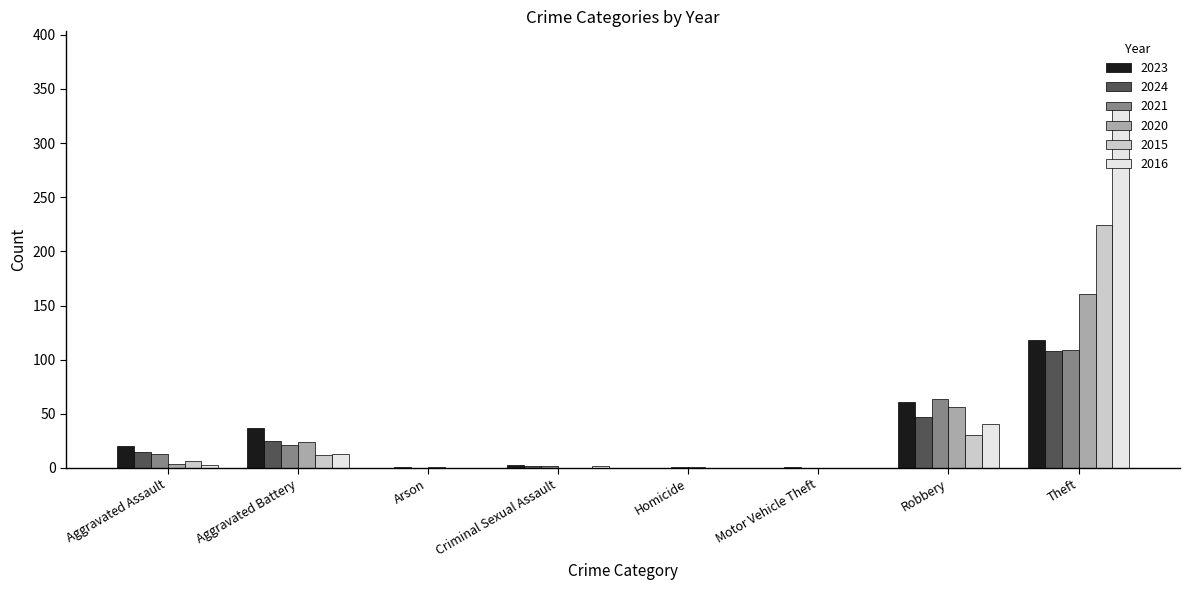

What is the average value of the 2015 series?

34